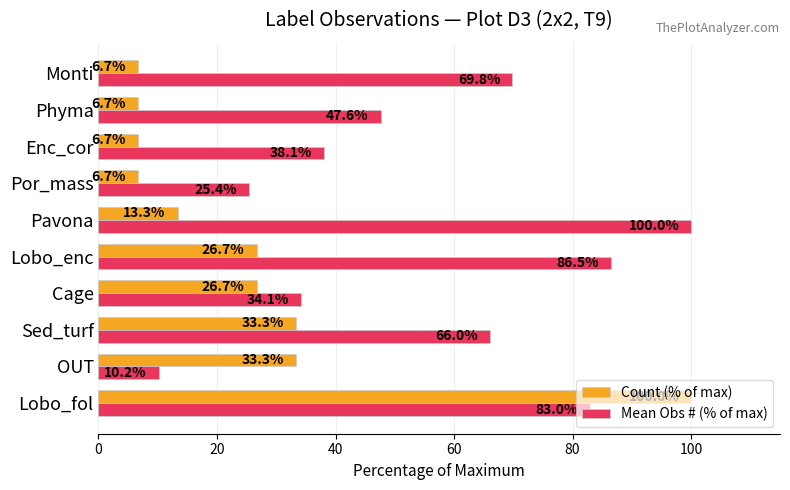

At which label is Mean Obs # (% of max) closest to 55?

Phyma